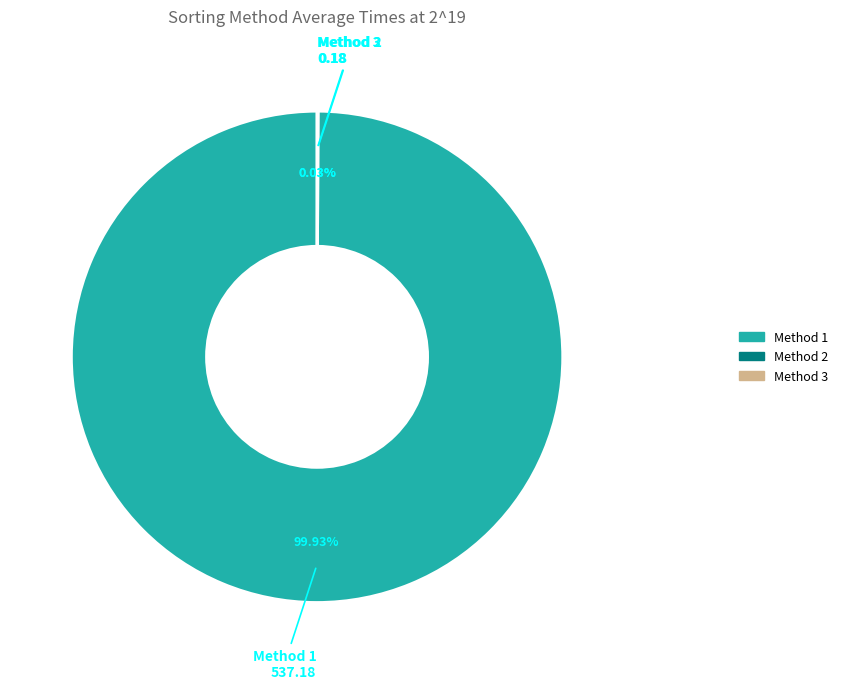

Which category accounts for the majority?

Method 1